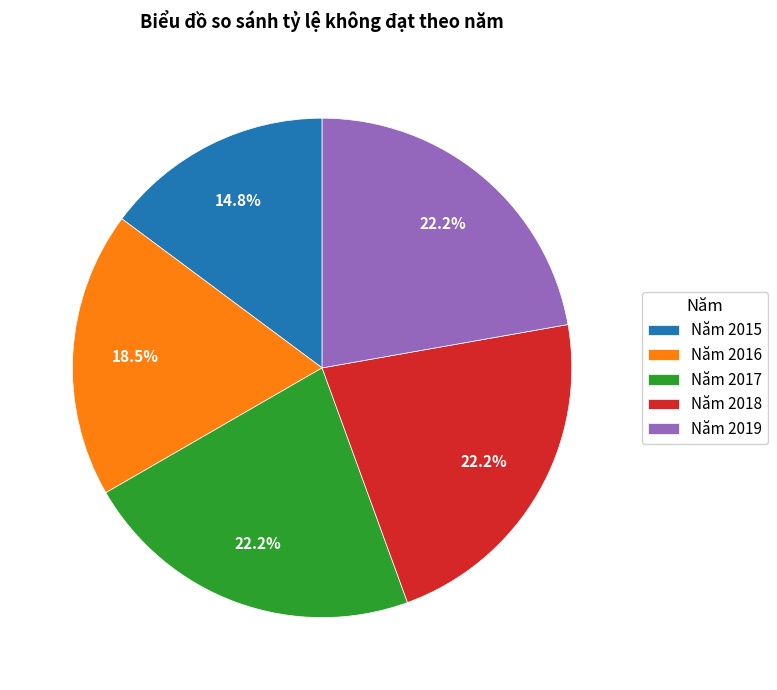

Is it true that Năm 2015 is 15% of the pie?

True